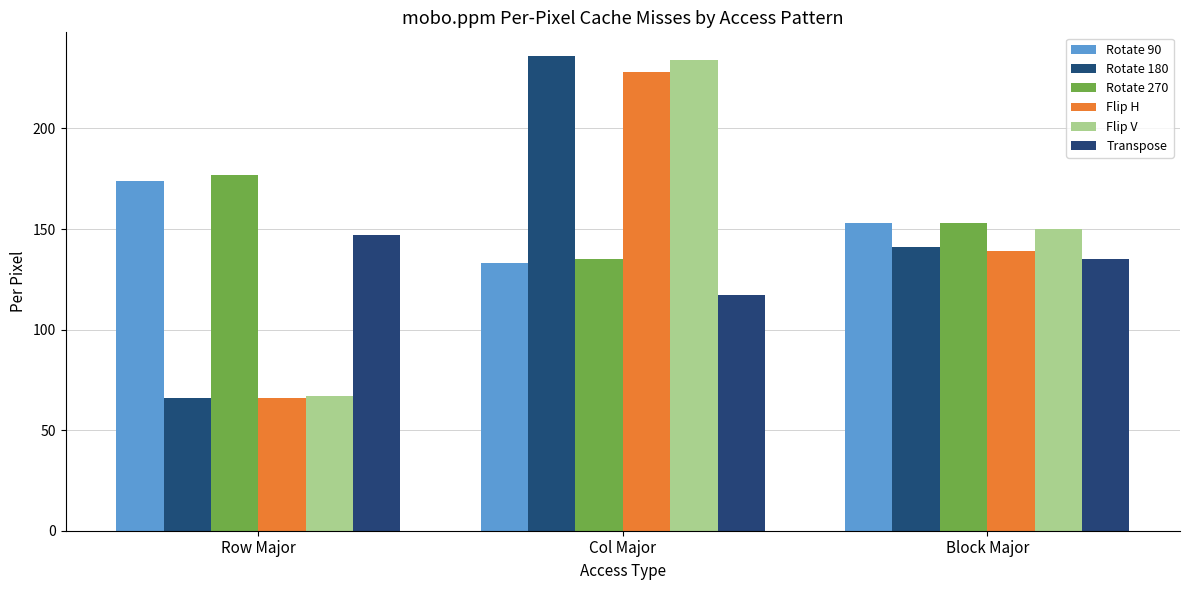

How many Flip H values are between 66 and 228?

3